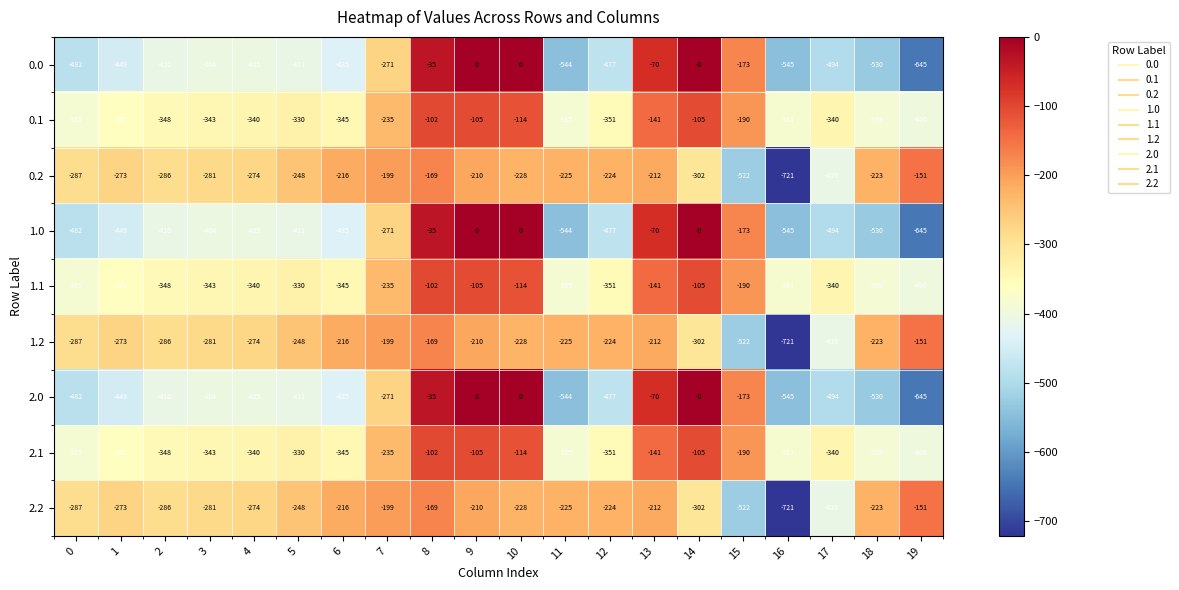

The value of 1.0 at 16 is -545. True or false?

True